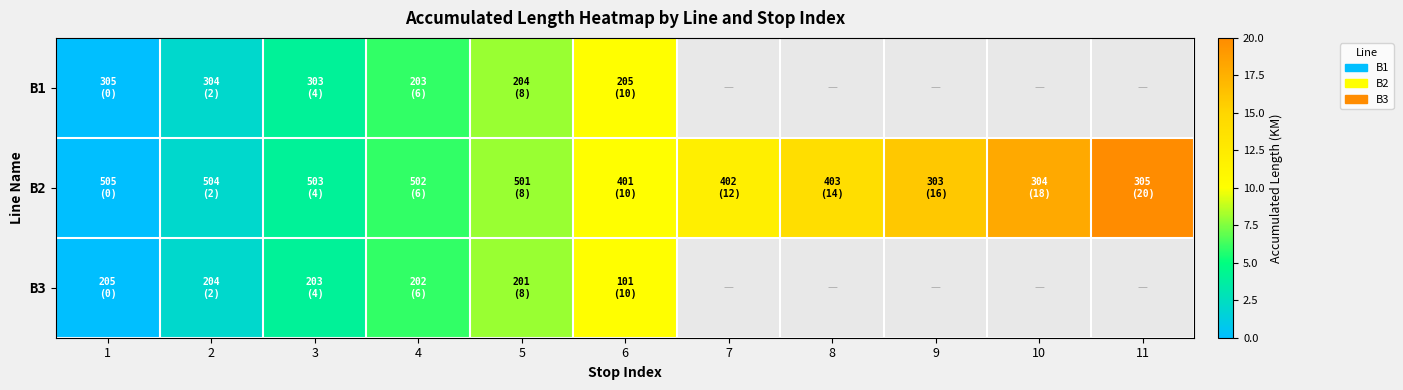

At which label does B2 first exceed 10?

7